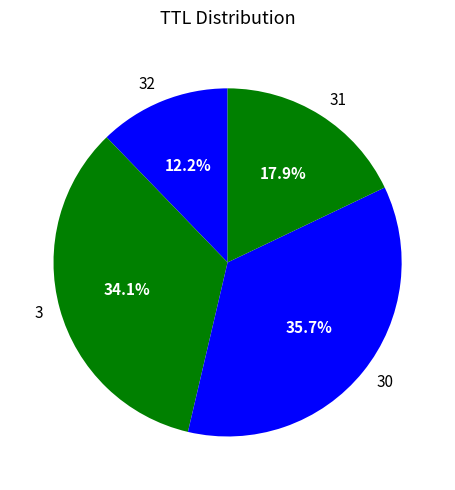

Rank the categories by value from lowest to highest.

32, 31, 3, 30